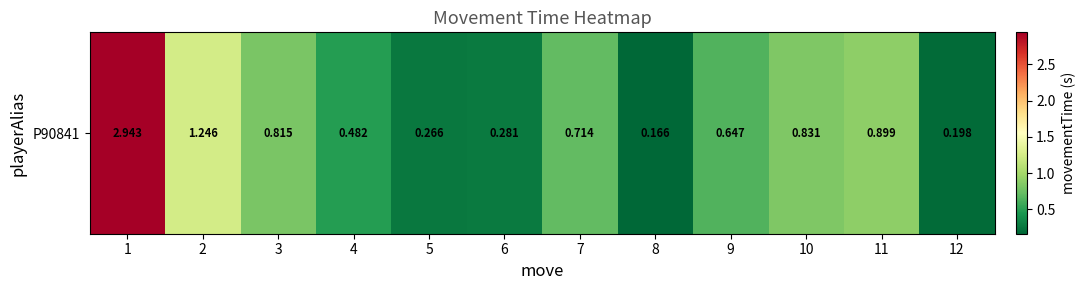

What is the average value?

0.8